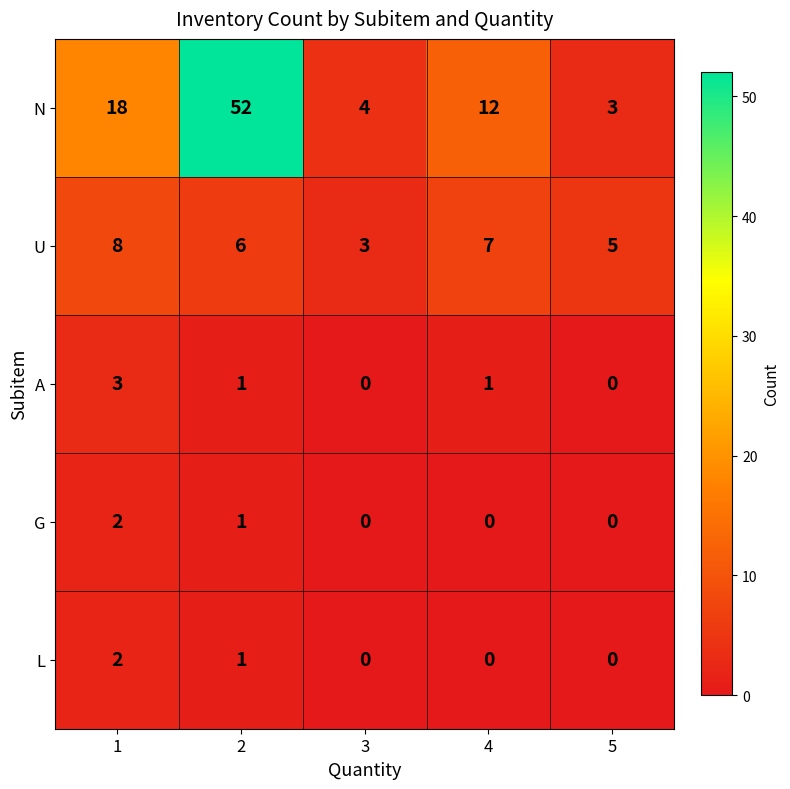

Which series has the largest total across all categories?

N